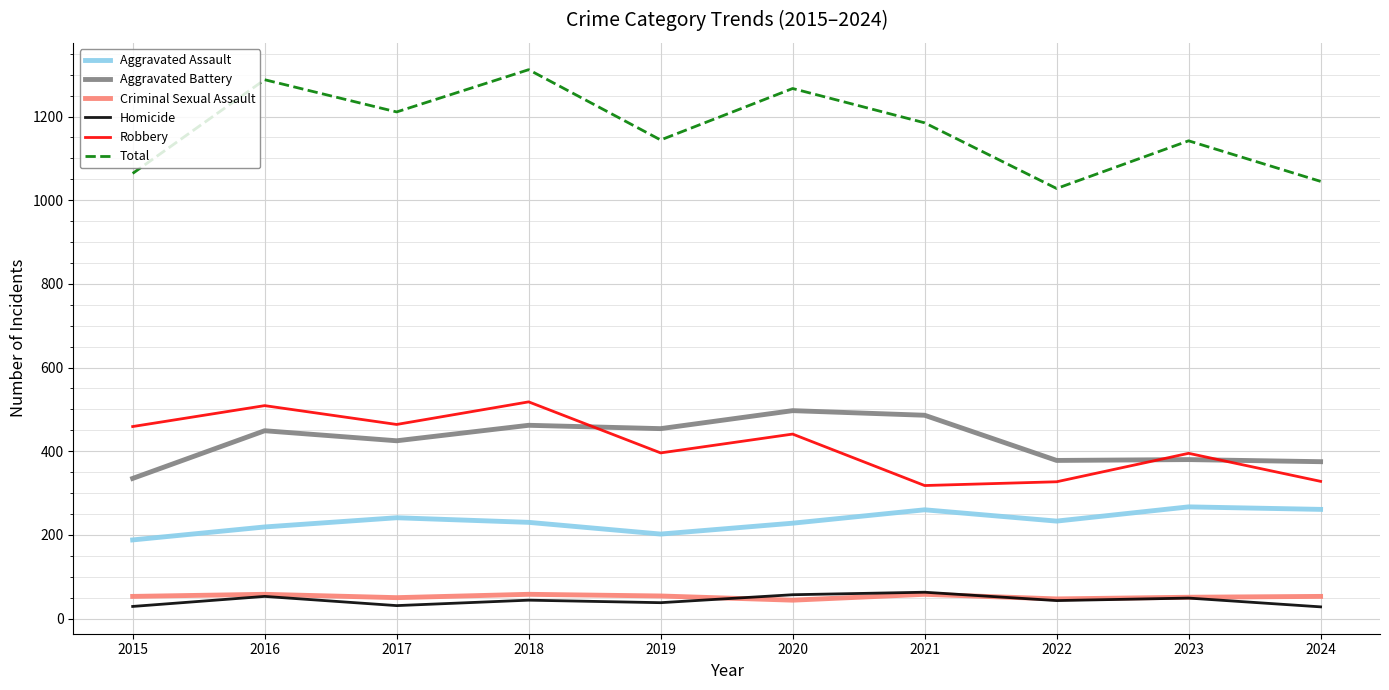

True or false: Homicide and Aggravated Assault intersect in this chart.

False